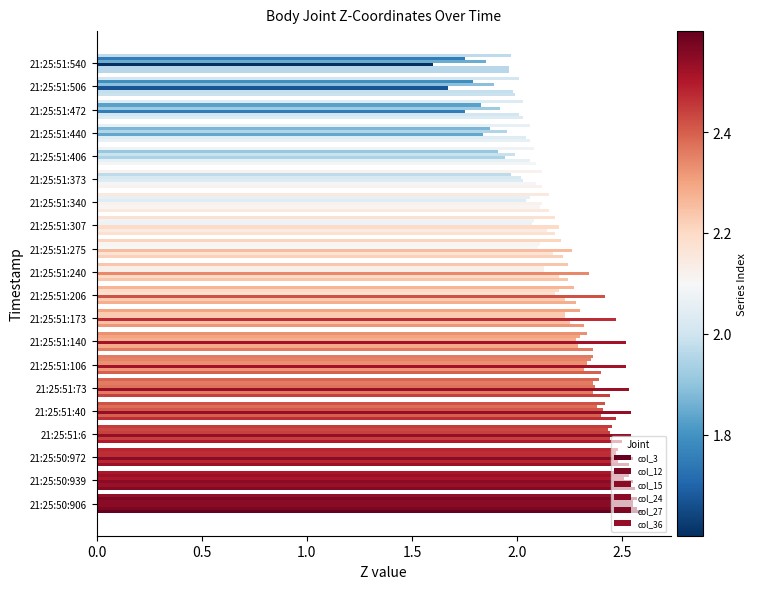

Count the number of categories in the chart.

20